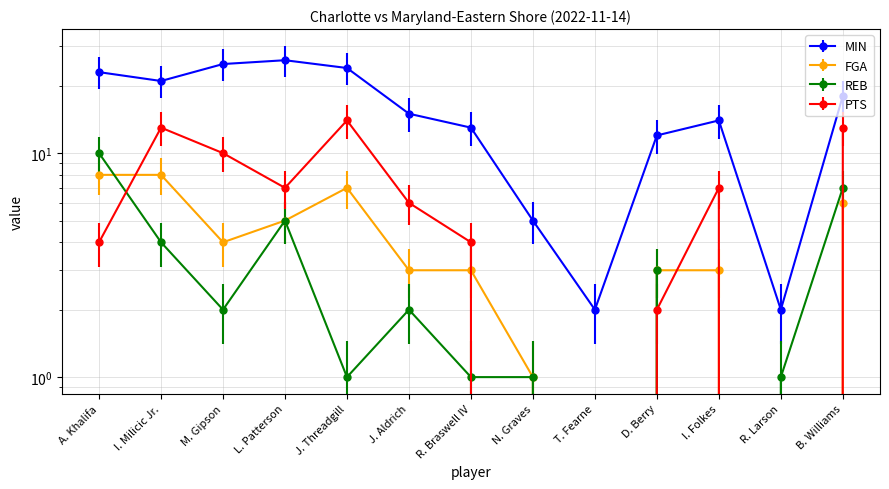

What is the maximum value for PTS?

14